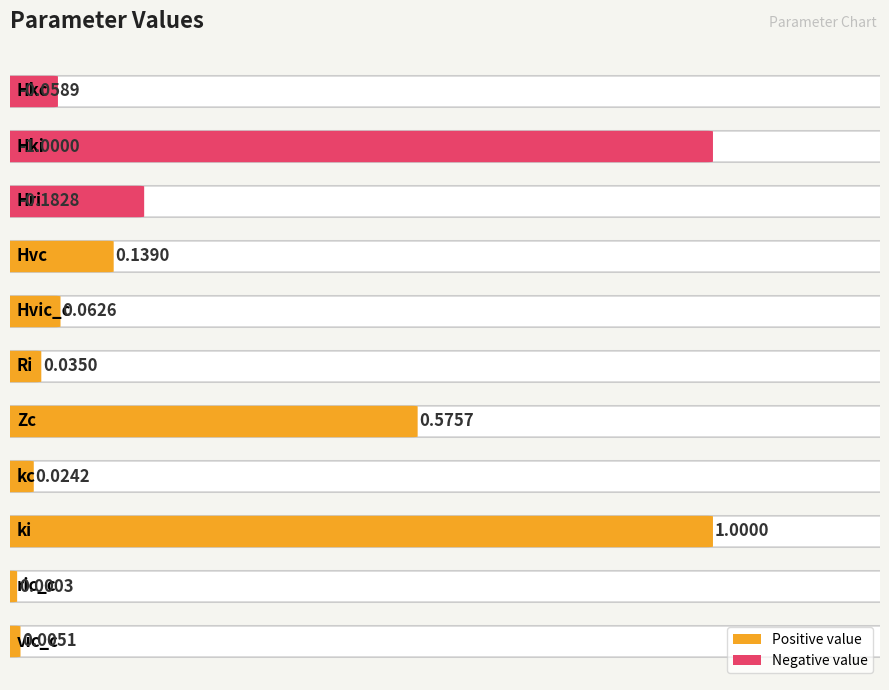

At which category does the chart reach its peak across all series?

ki